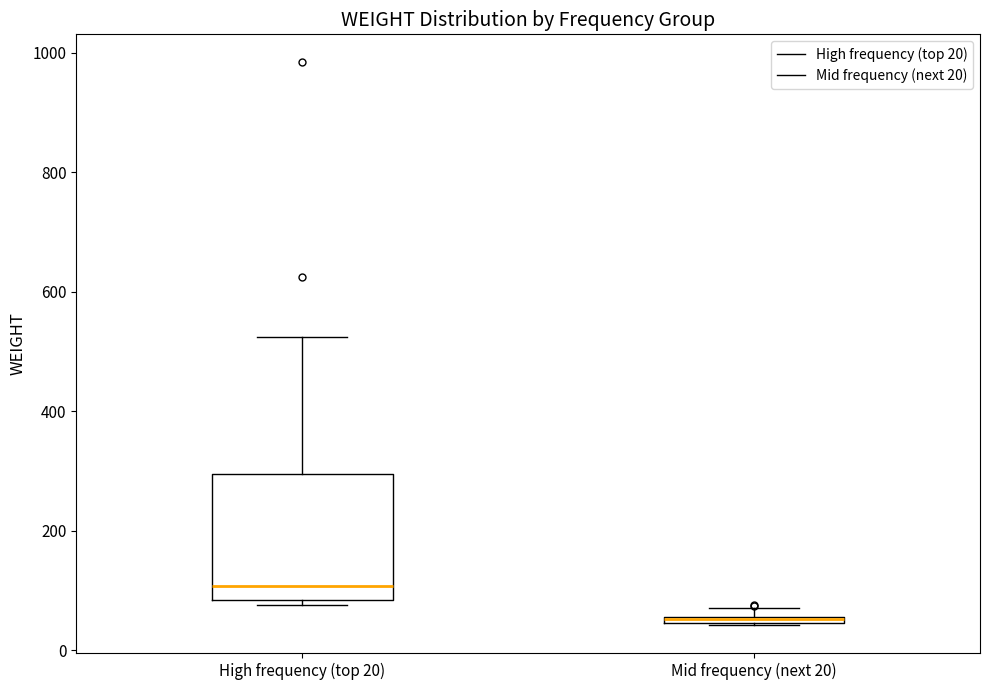

Which box is the tallest, from its lower edge to its upper edge?

High frequency (top 20)